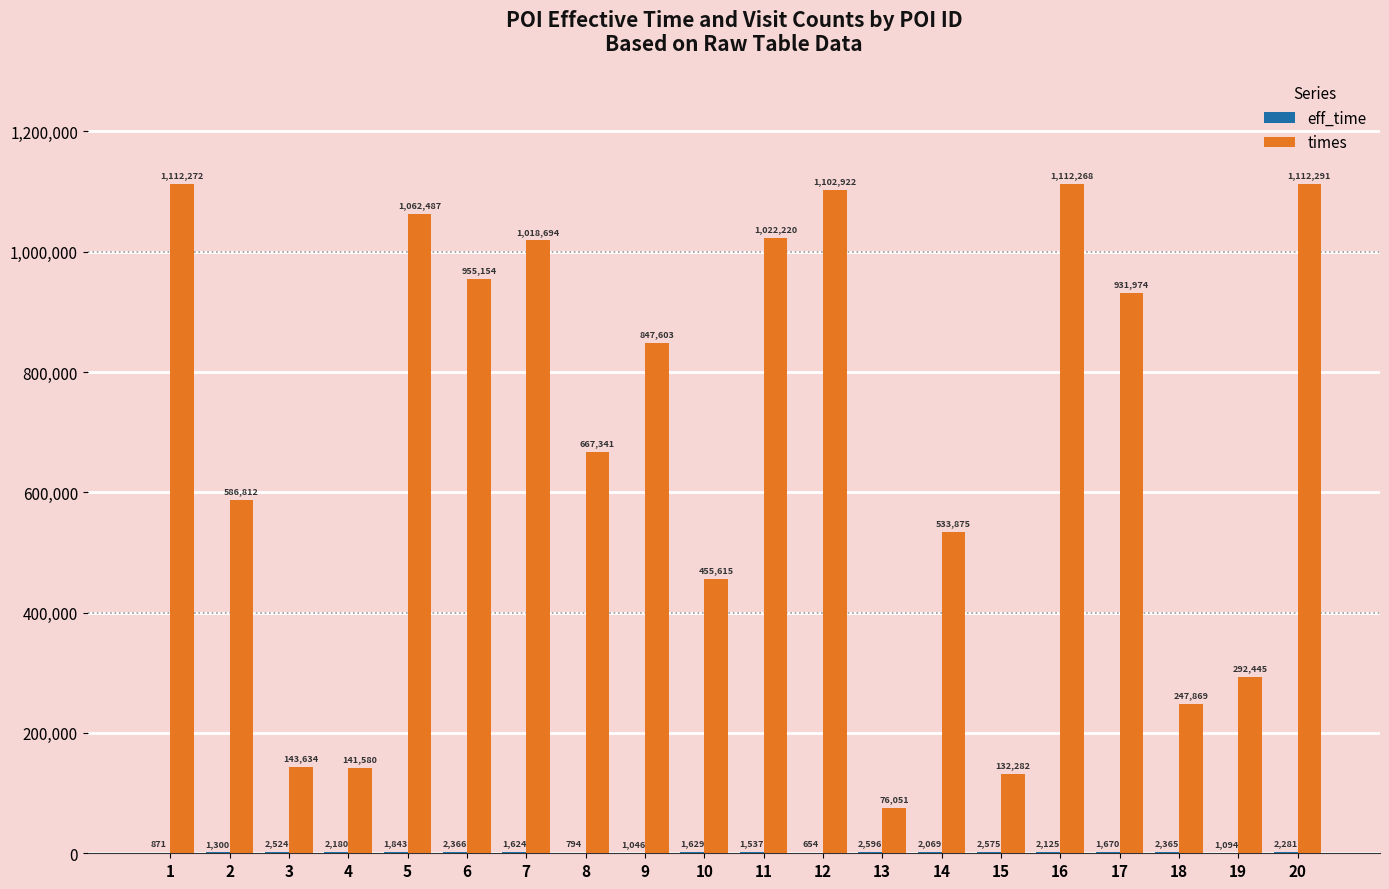

Which series has the largest total across all categories?

times